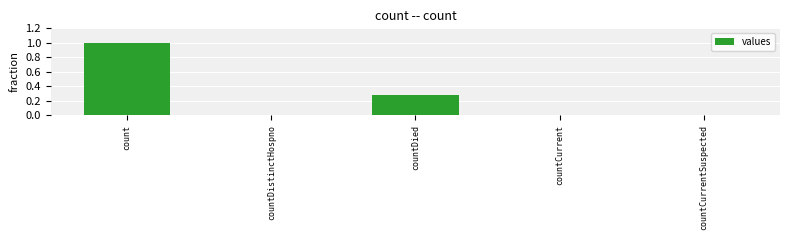

Between count and countCurrentSuspected, which is larger?

count